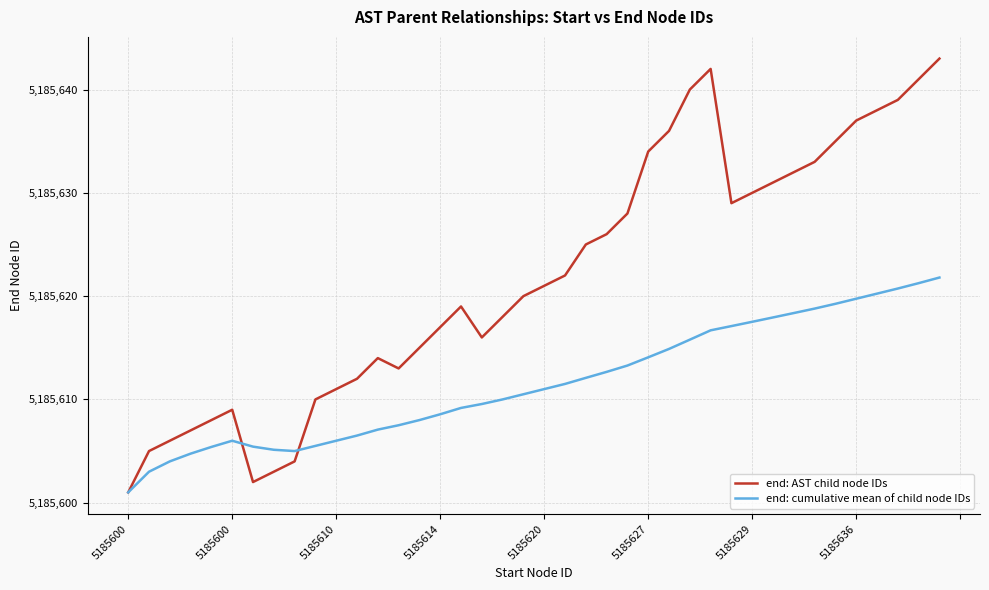

What is the difference between the maximum and minimum values in the end: cumulative mean of child node IDs series?

20.8